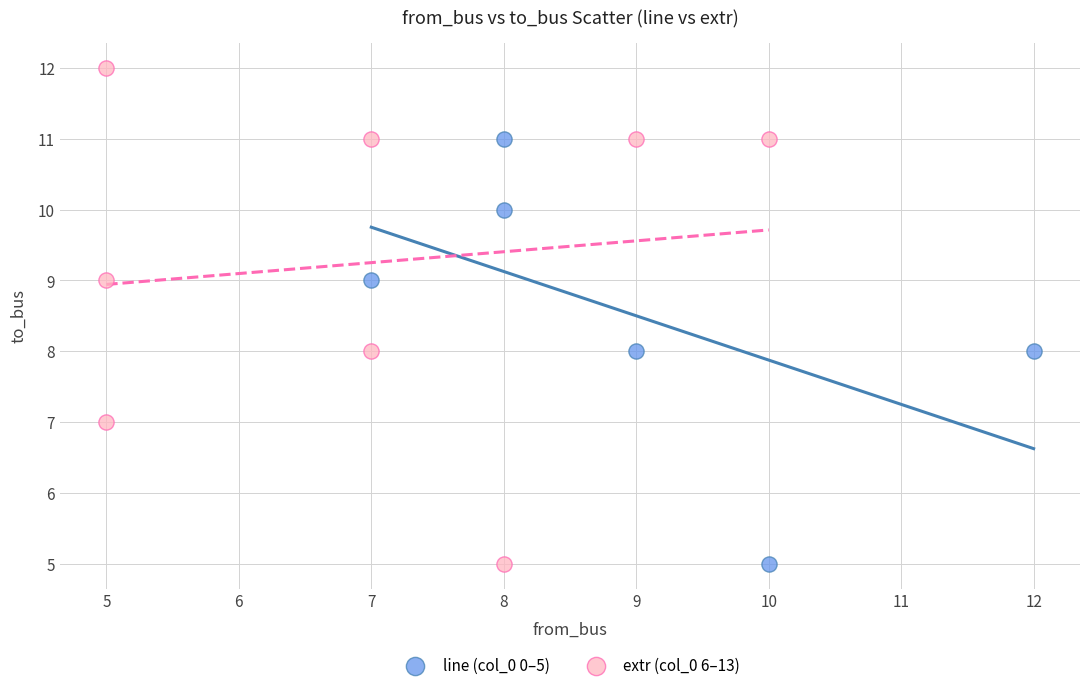

Which series reaches the maximum Y coordinate?

extr (col_0 6–13)